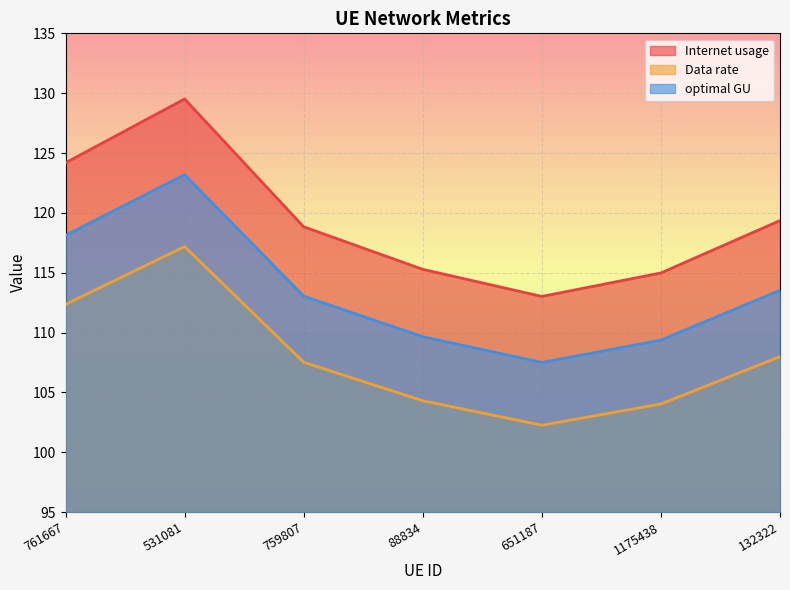

Which category has the lowest value in the Internet usage series?

651187